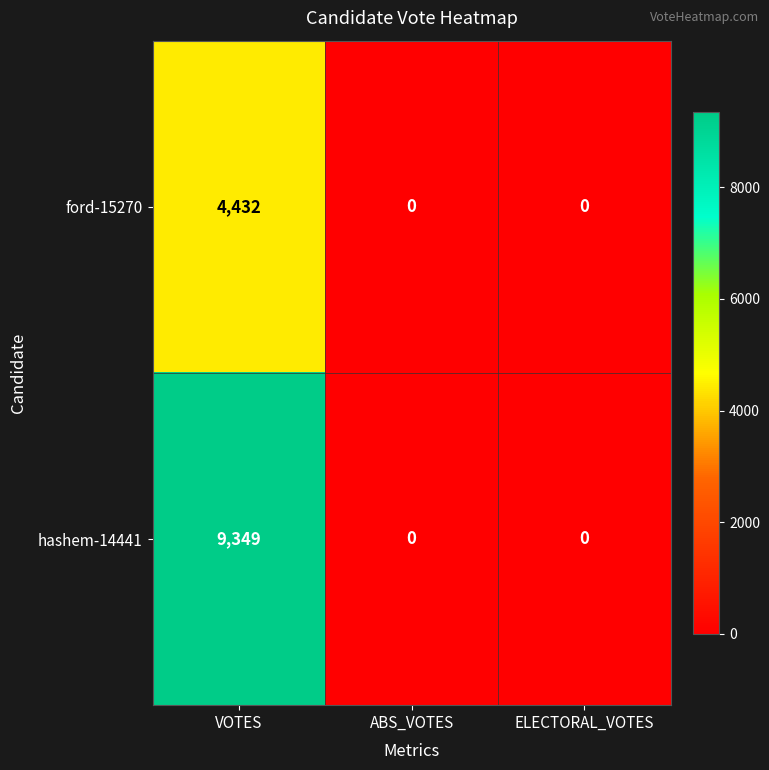

How many data points does each series have?

3